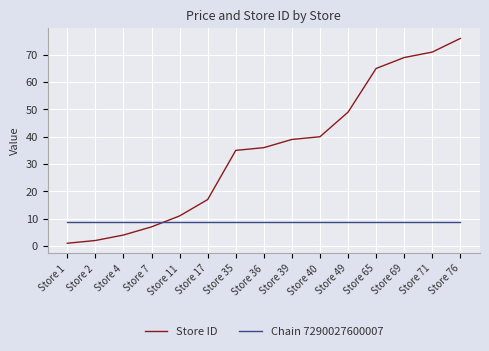

Is the value of Store ID at Store 69 greater than the value of Chain 7290027600007 at Store 49?

Yes